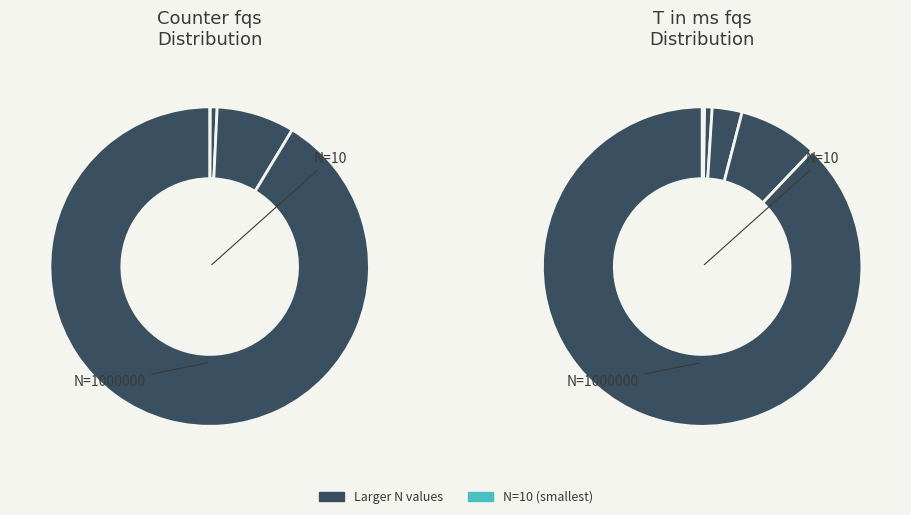

Count the number of slices in the pie.

6